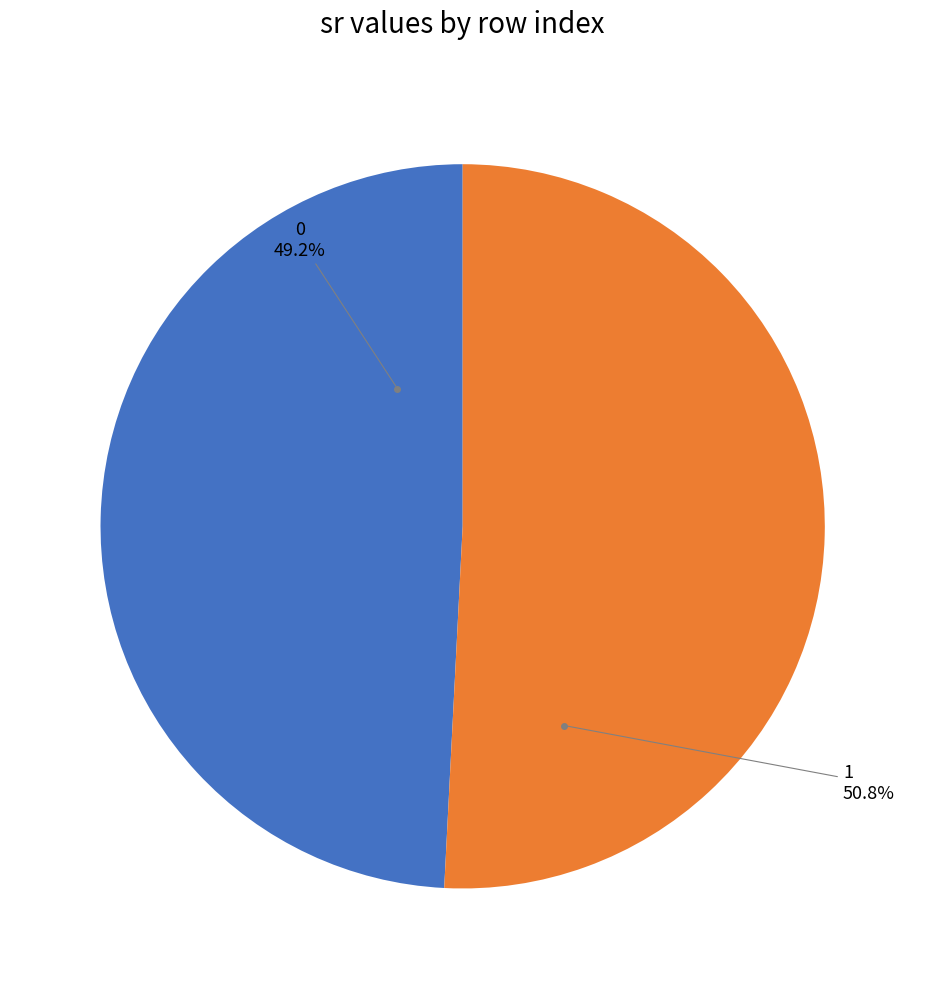

To the nearest percent, what is the difference between the largest and smallest slice percentages?

2%